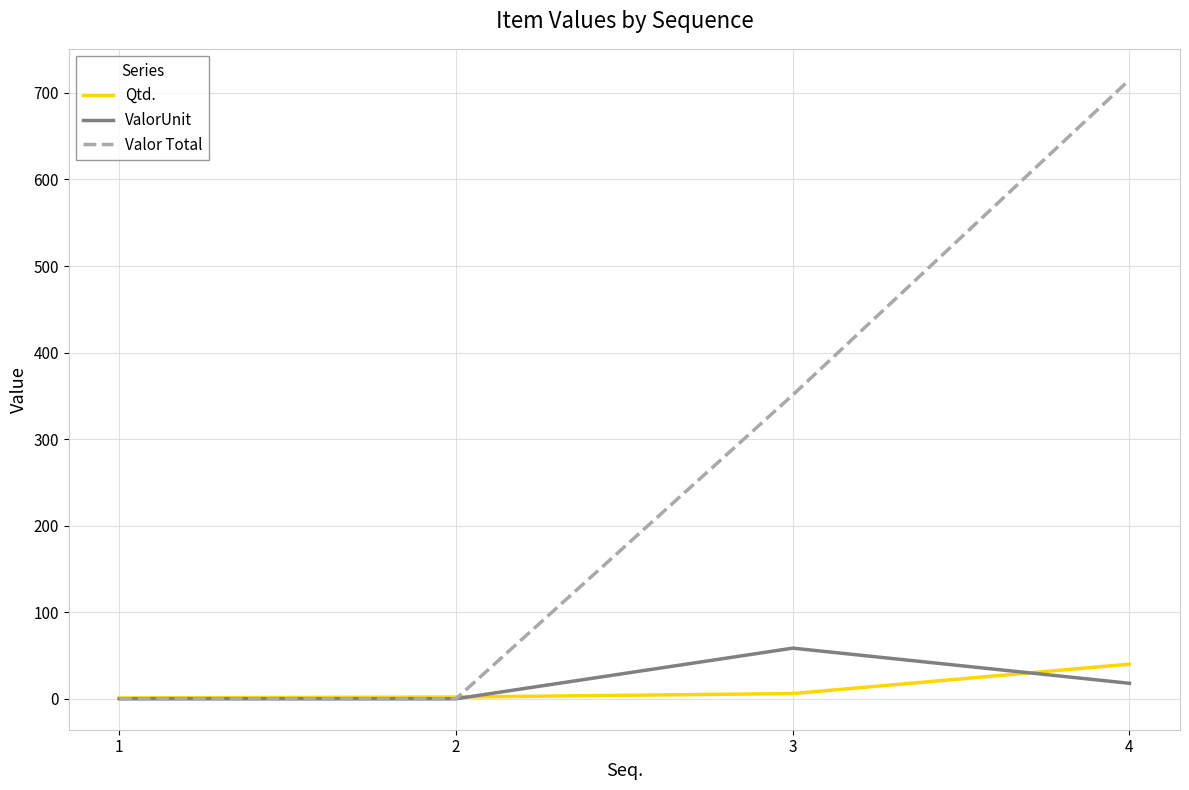

The Qtd. series shows 68.5 at 4. True or false?

False